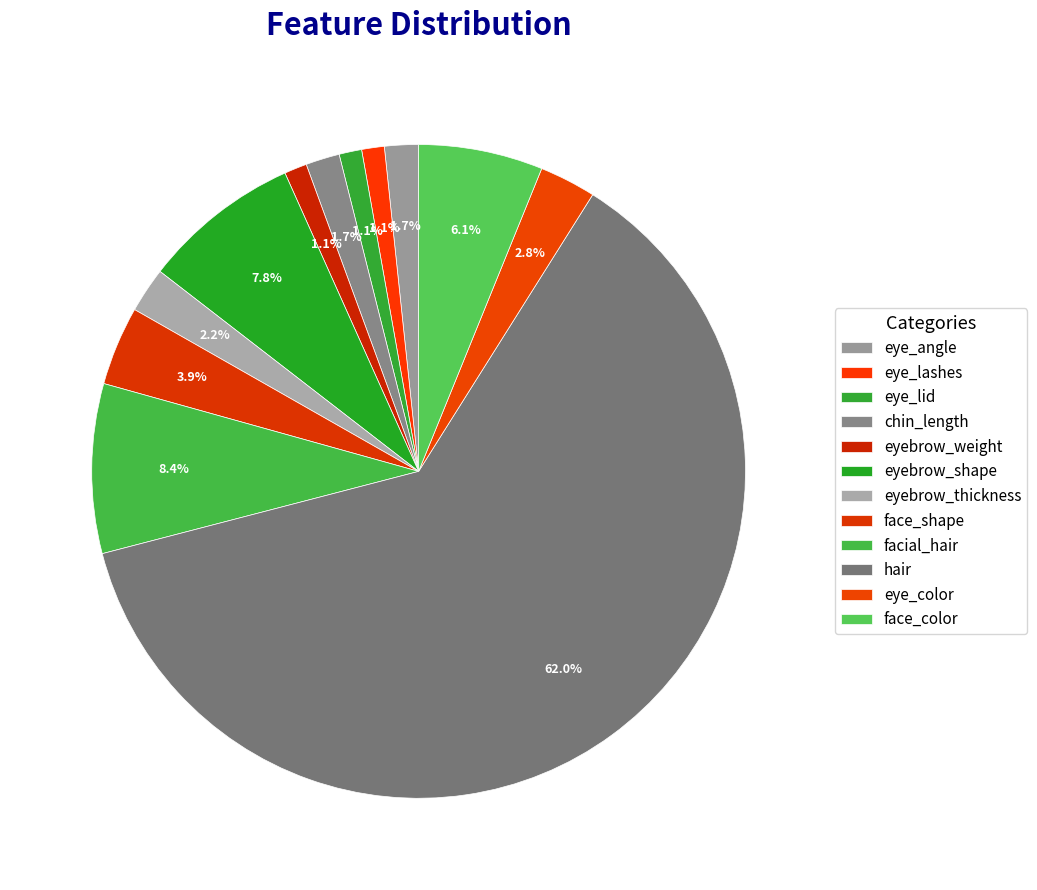

Which category has the biggest portion of the pie?

hair